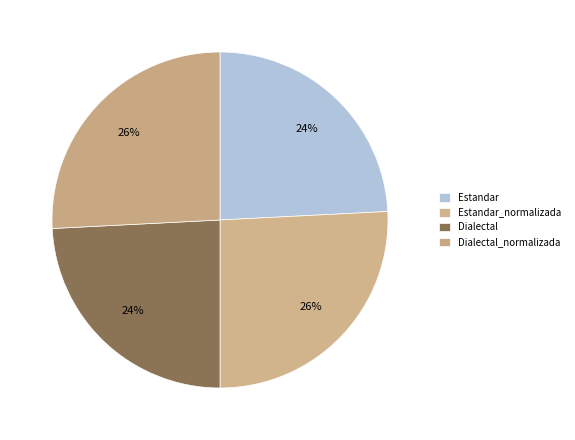

What is the smallest slice in the pie chart?

Estandar